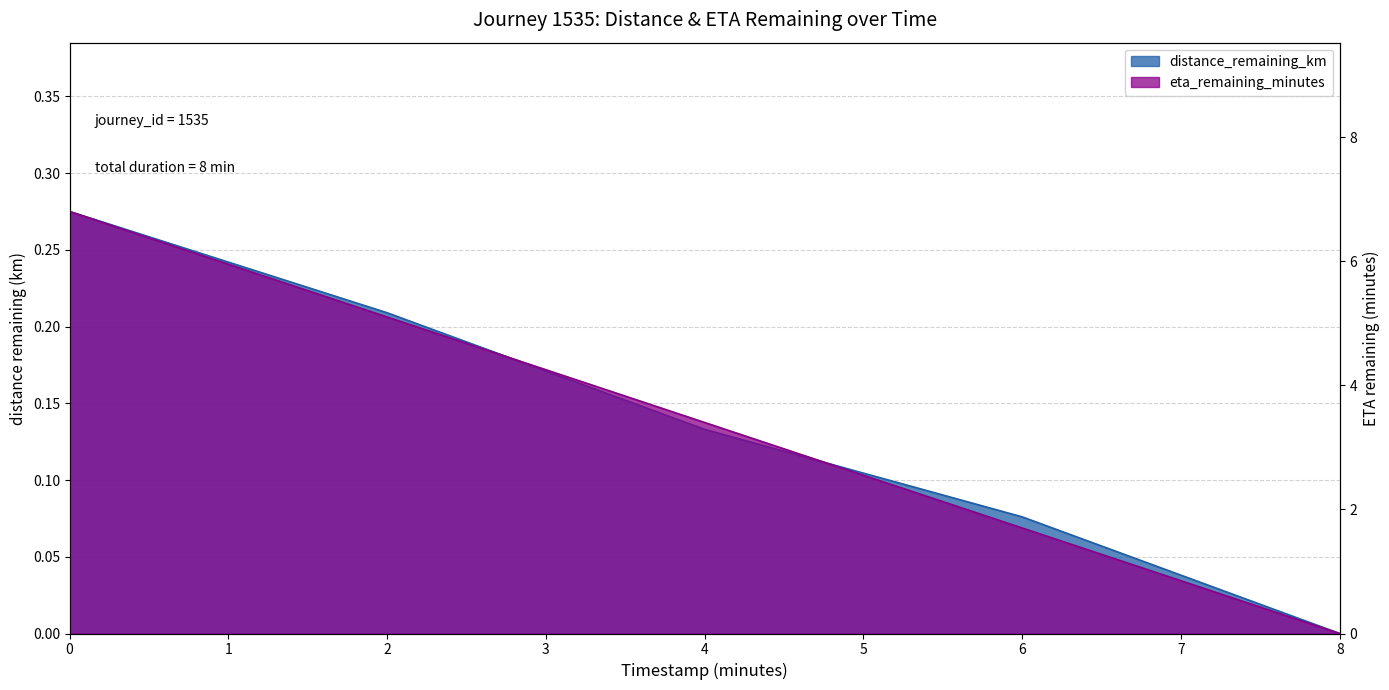

Reading left to right, list all the values displayed in this chart.

distance_remaining_km: 0.3	0.2	0.1	0.1	0.0
eta_remaining_minutes: 6.8	5.1	3.4	1.7	0.0